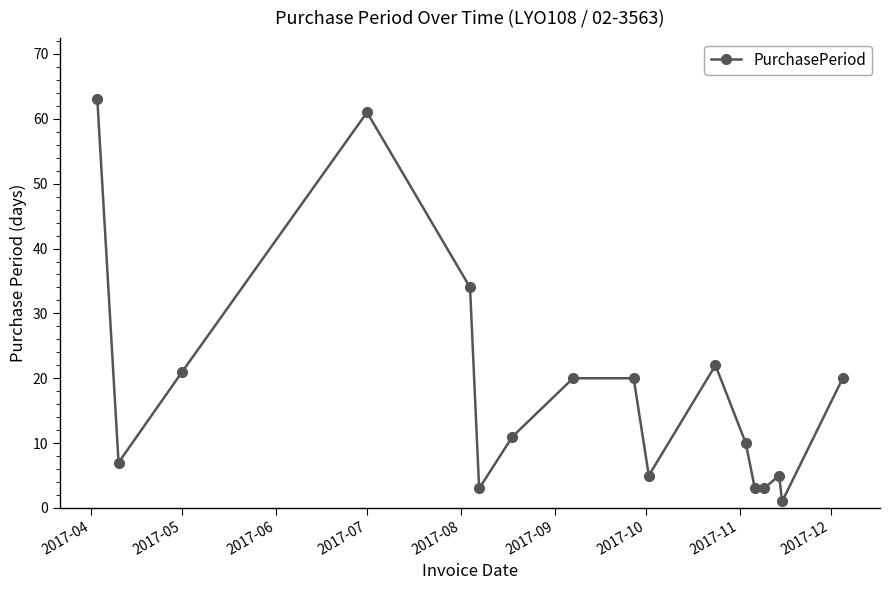

What is the difference between the maximum and minimum values?

62